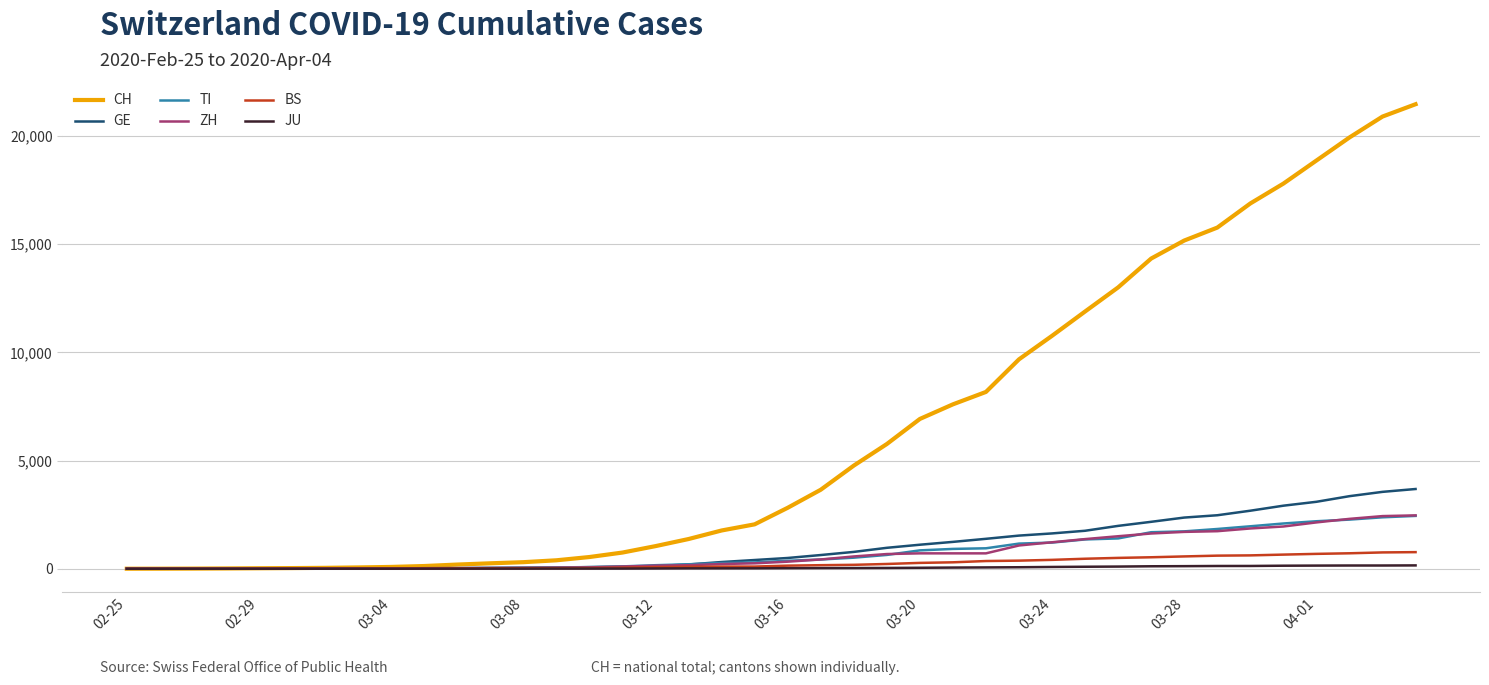

Which series has the widest spread of values?

CH